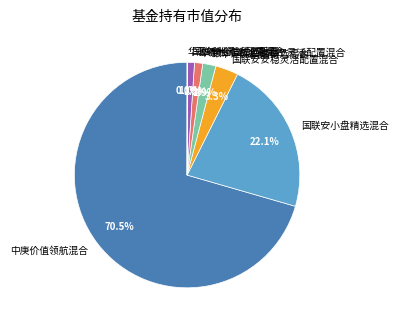

Is 中庚价值领航混合 the majority of the pie?

Yes